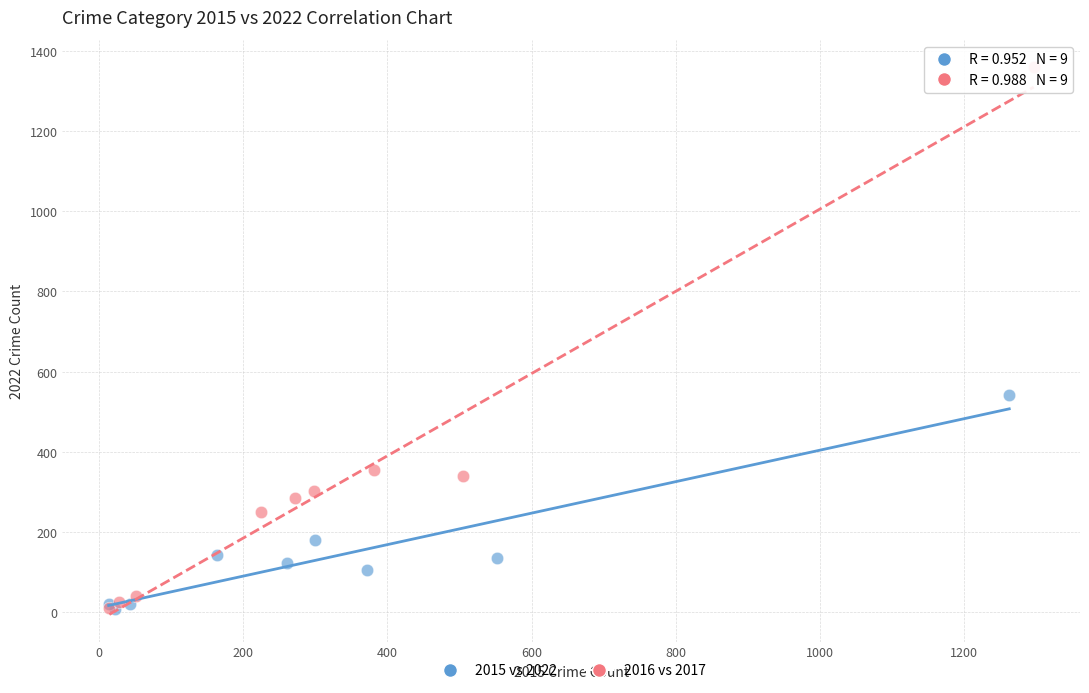

Which series contains the highest Y value?

2016 vs 2017